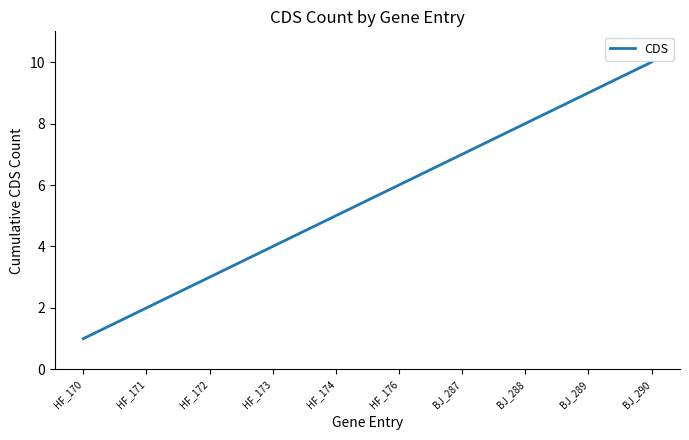

What is the maximum value shown in the chart?

10